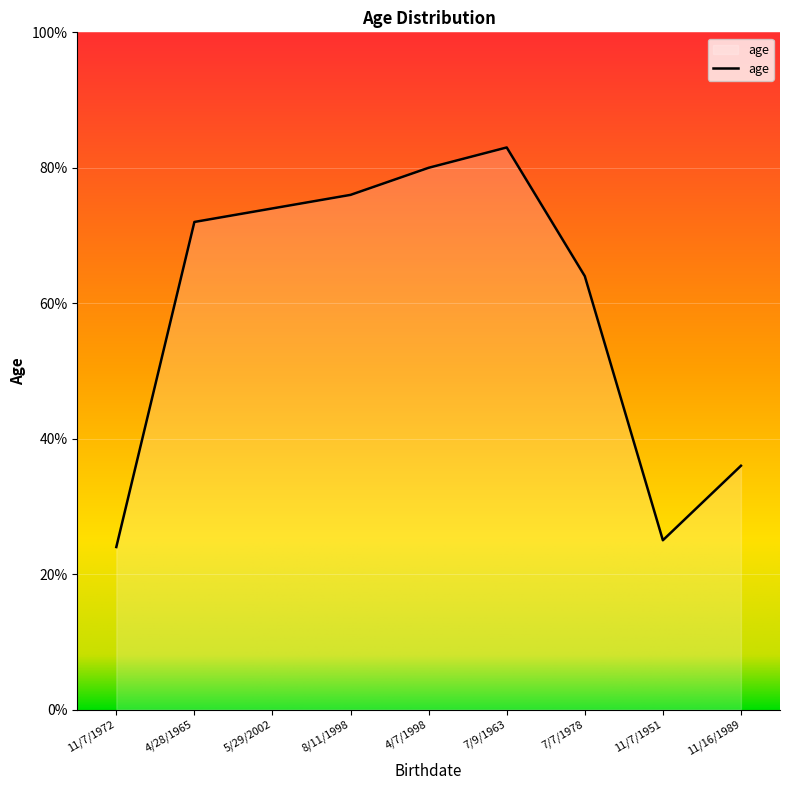

What is the difference between the values at 11/7/1972 and 11/16/1989?

12